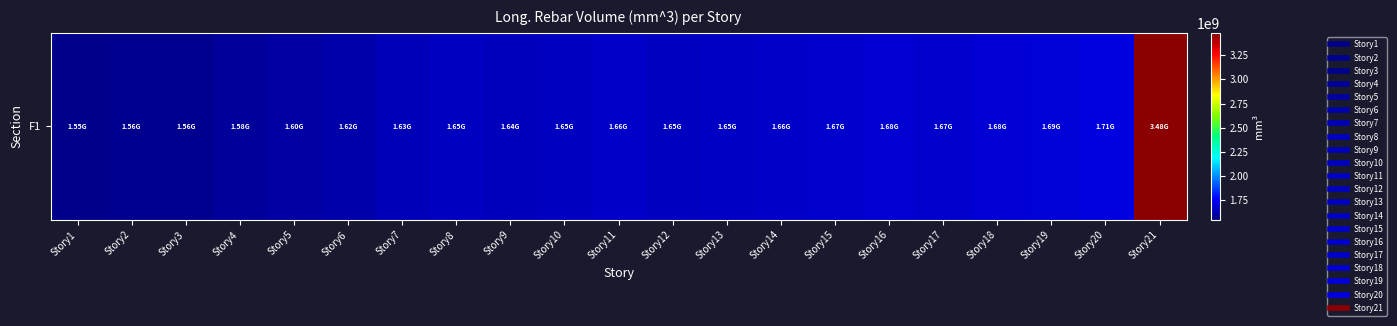

Which has a higher value, Story9 or Story5?

Story9